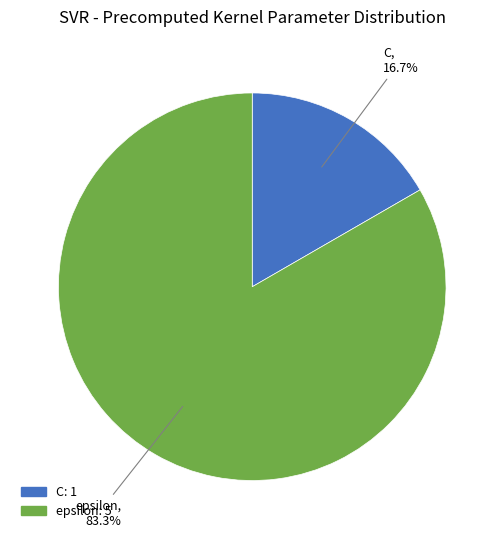

Does C represent more than half of the total?

No